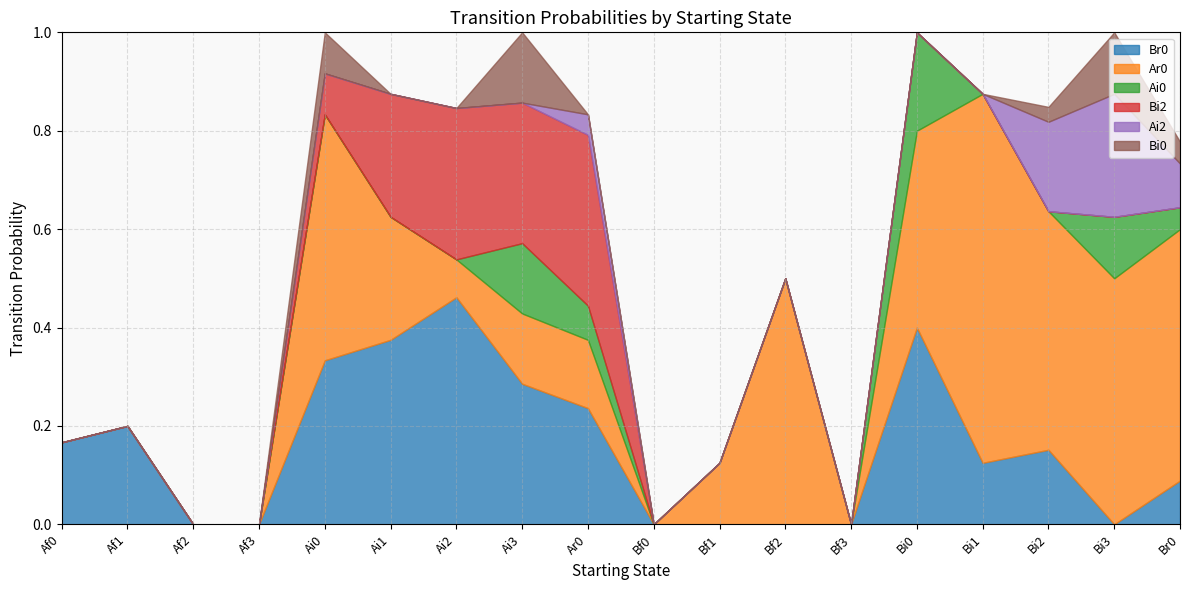

True or false: Bi2 has more than 1 points higher than both neighbors.

True